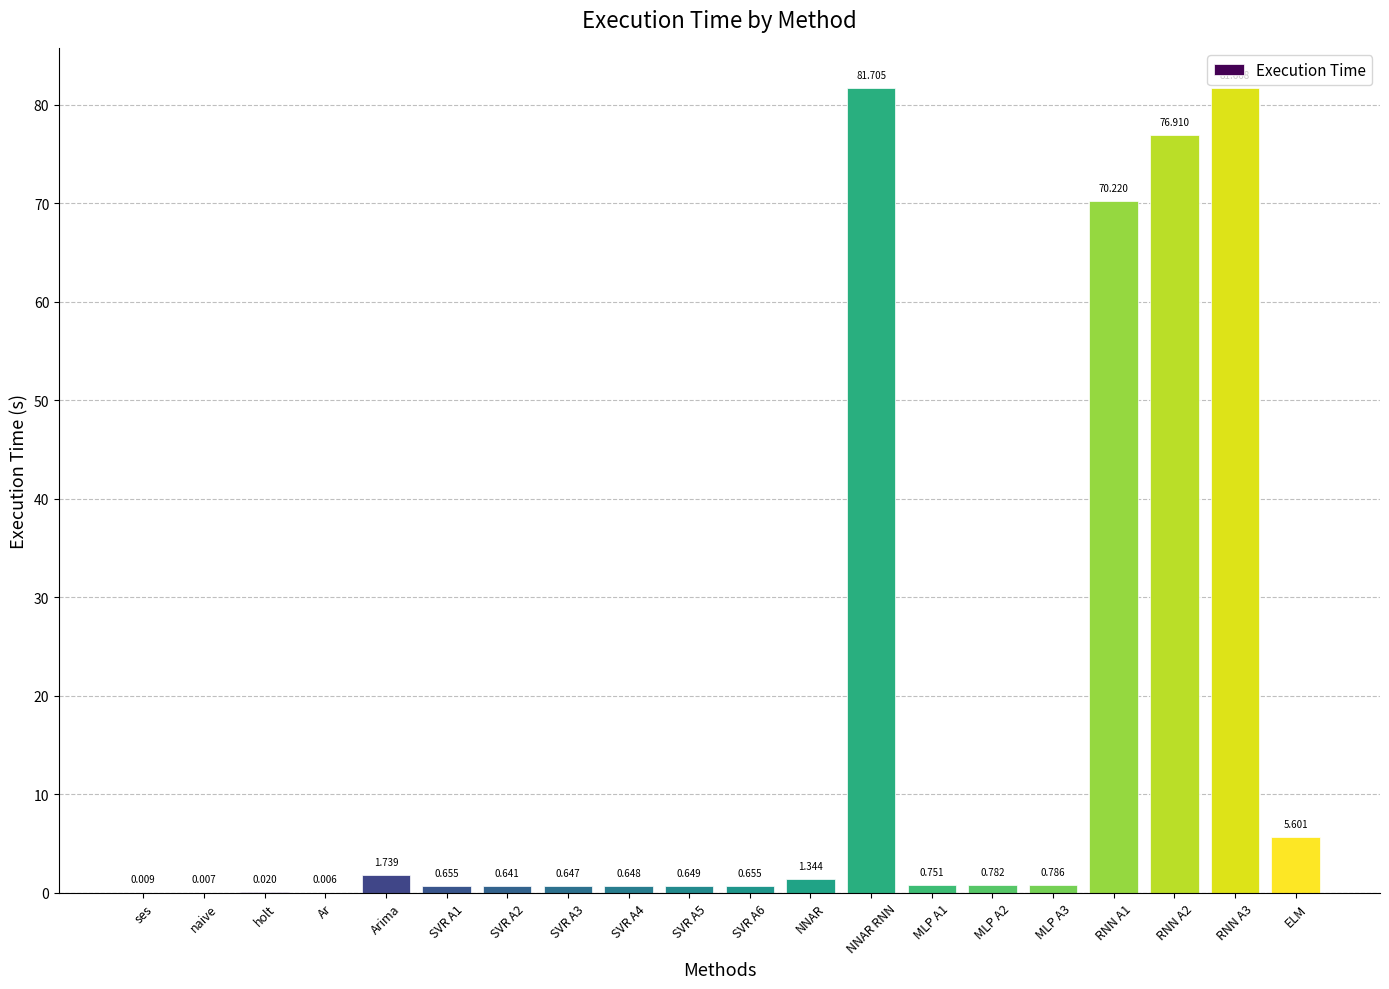

The chart shows a value of 19.4 at NNAR RNN. True or false?

False